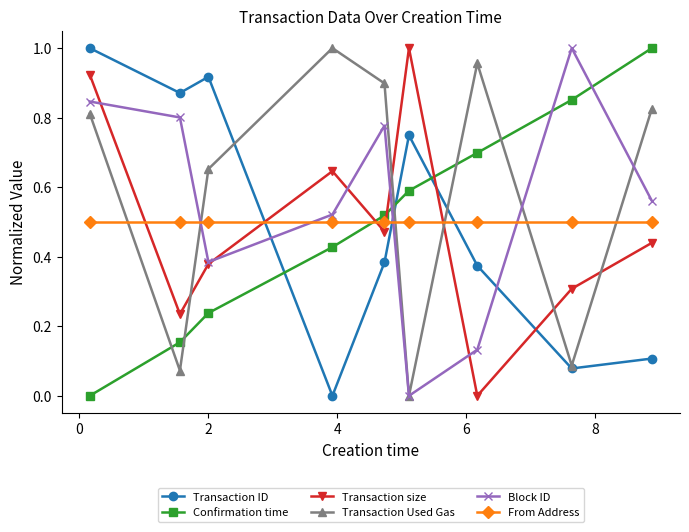

In Transaction size, how many points are higher than both neighbors (excluding endpoints)?

2